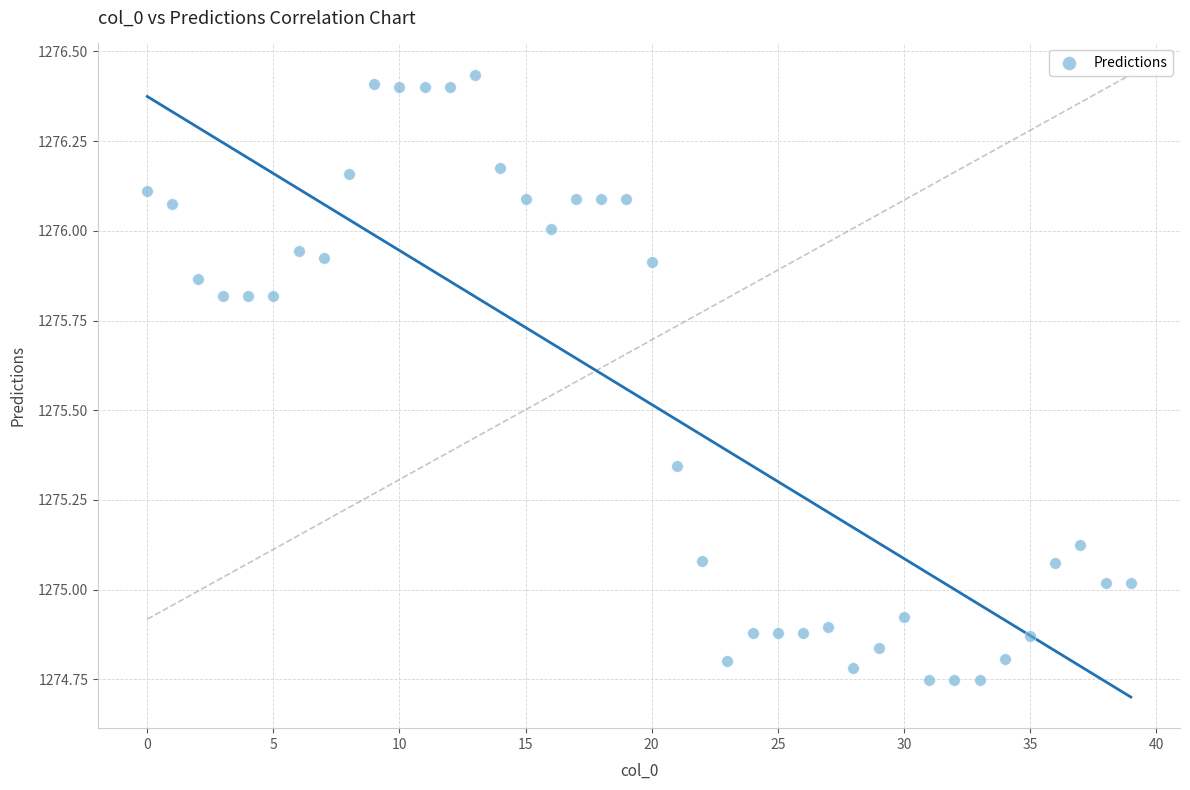

What is the range of Y values (max minus min)?

1.7